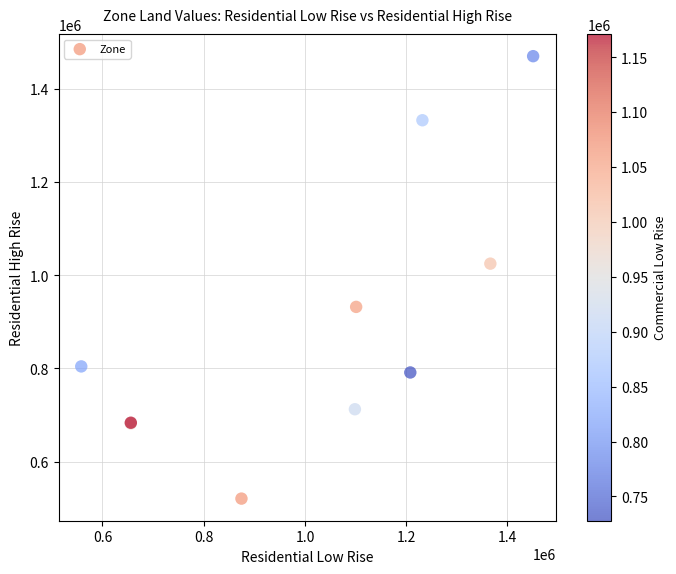

What Y value in the scatter plot is closest to 995247?

1024756.4